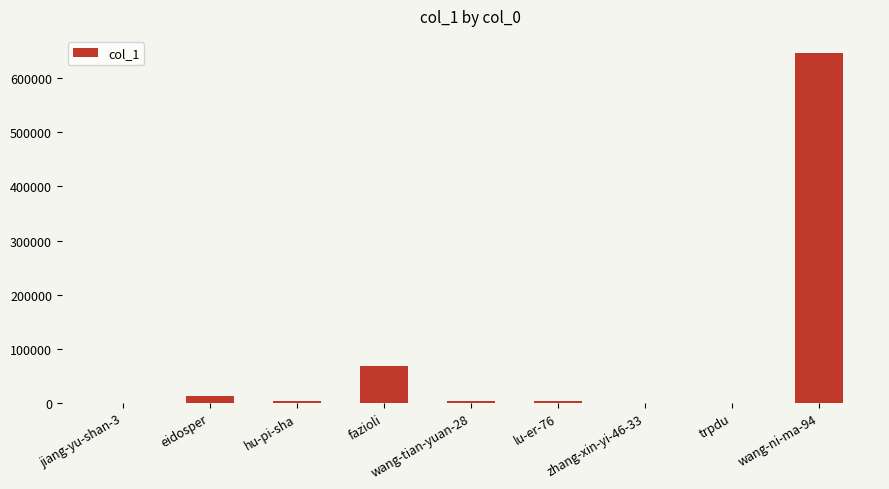

What is the average value?

81987